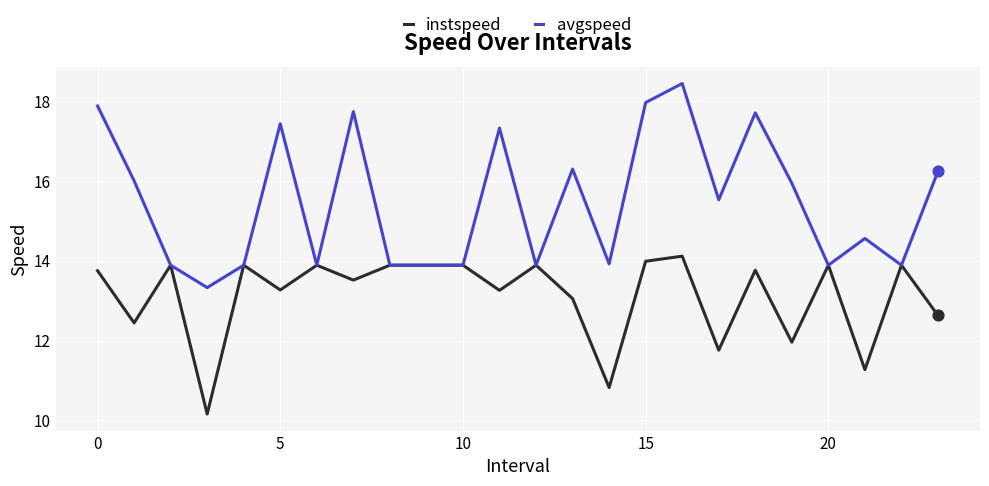

Which series has the largest total across all categories?

avgspeed